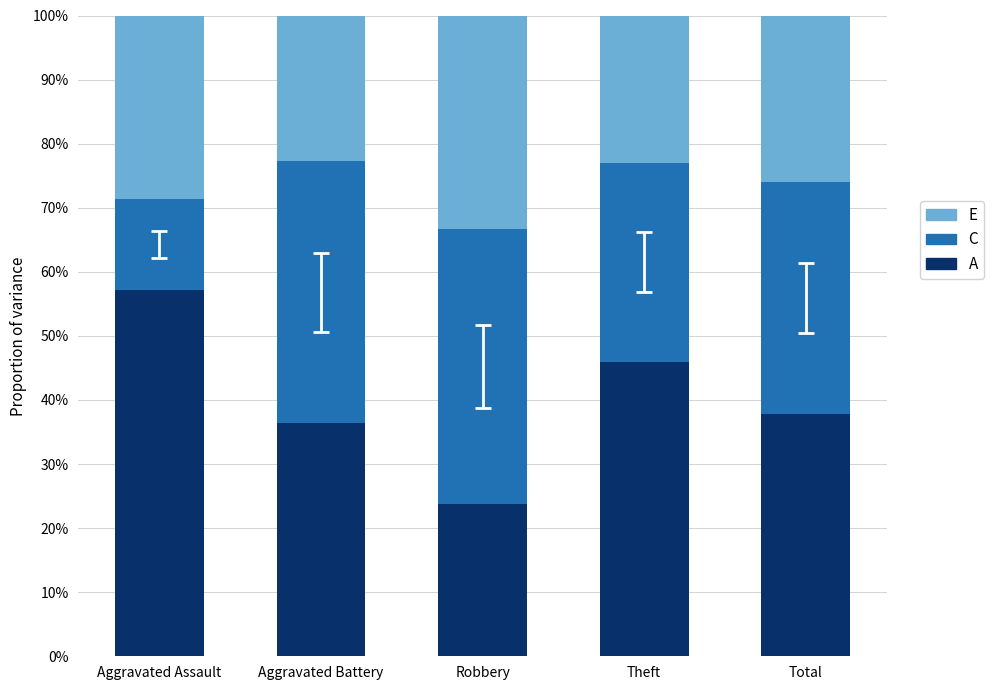

Does the chart contain any negative values?

No